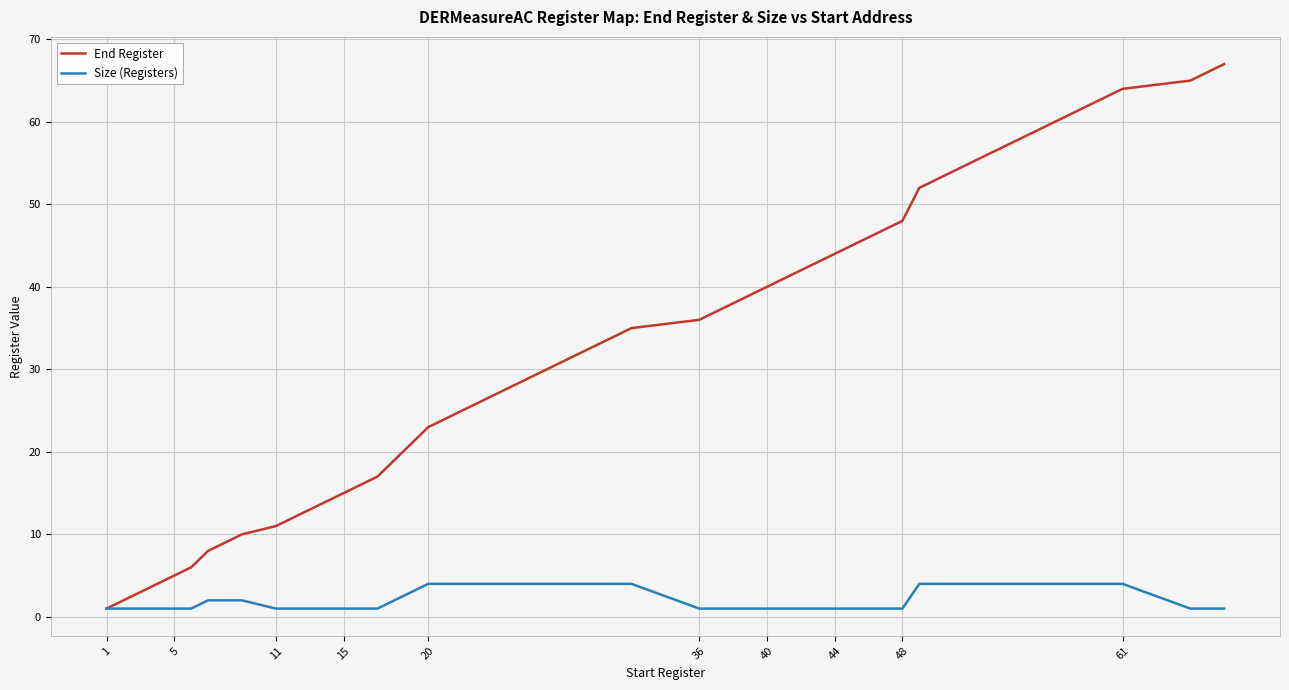

Which series has the largest total across all categories?

End Register